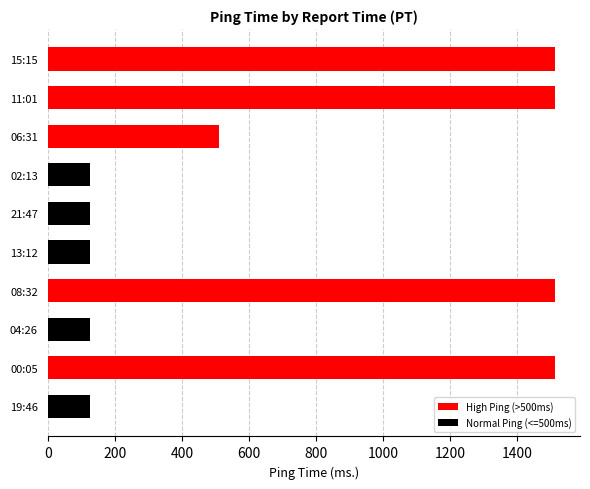

Is it true that the value at 06:31 is 510.0?

True